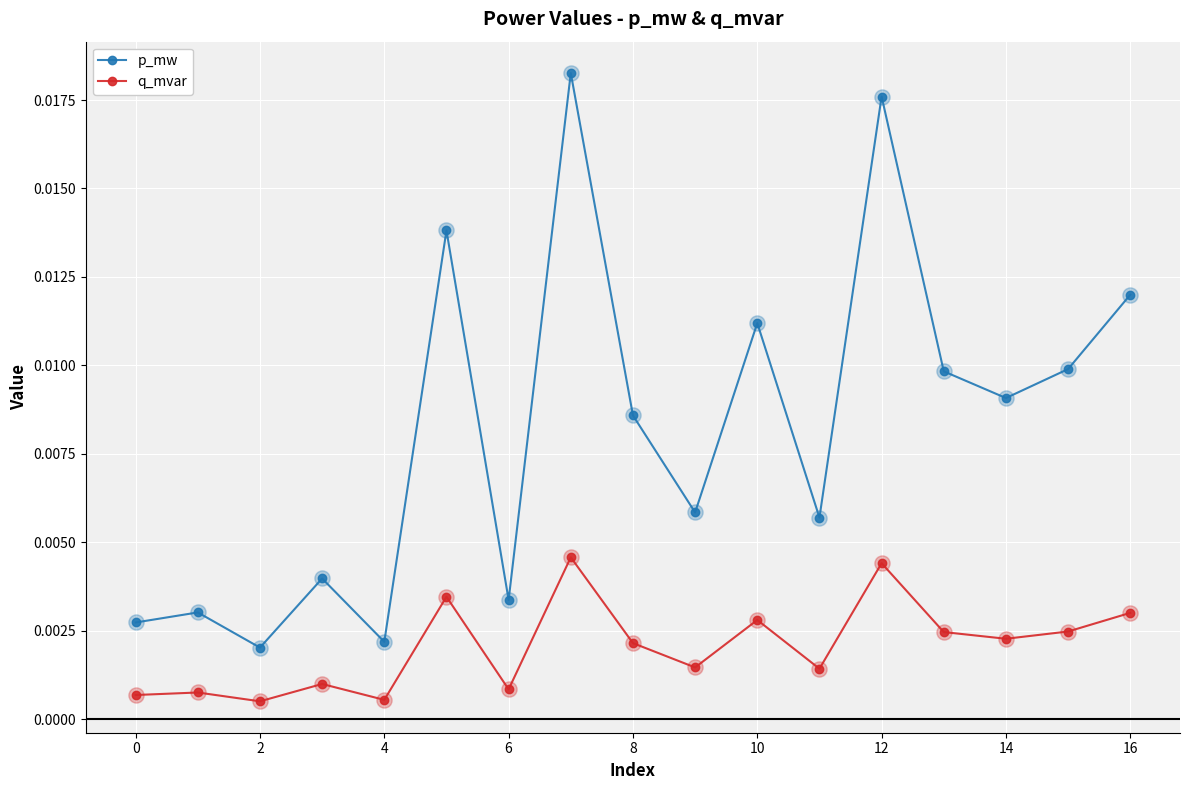

What are all the series names shown in the legend?

p_mw, q_mvar